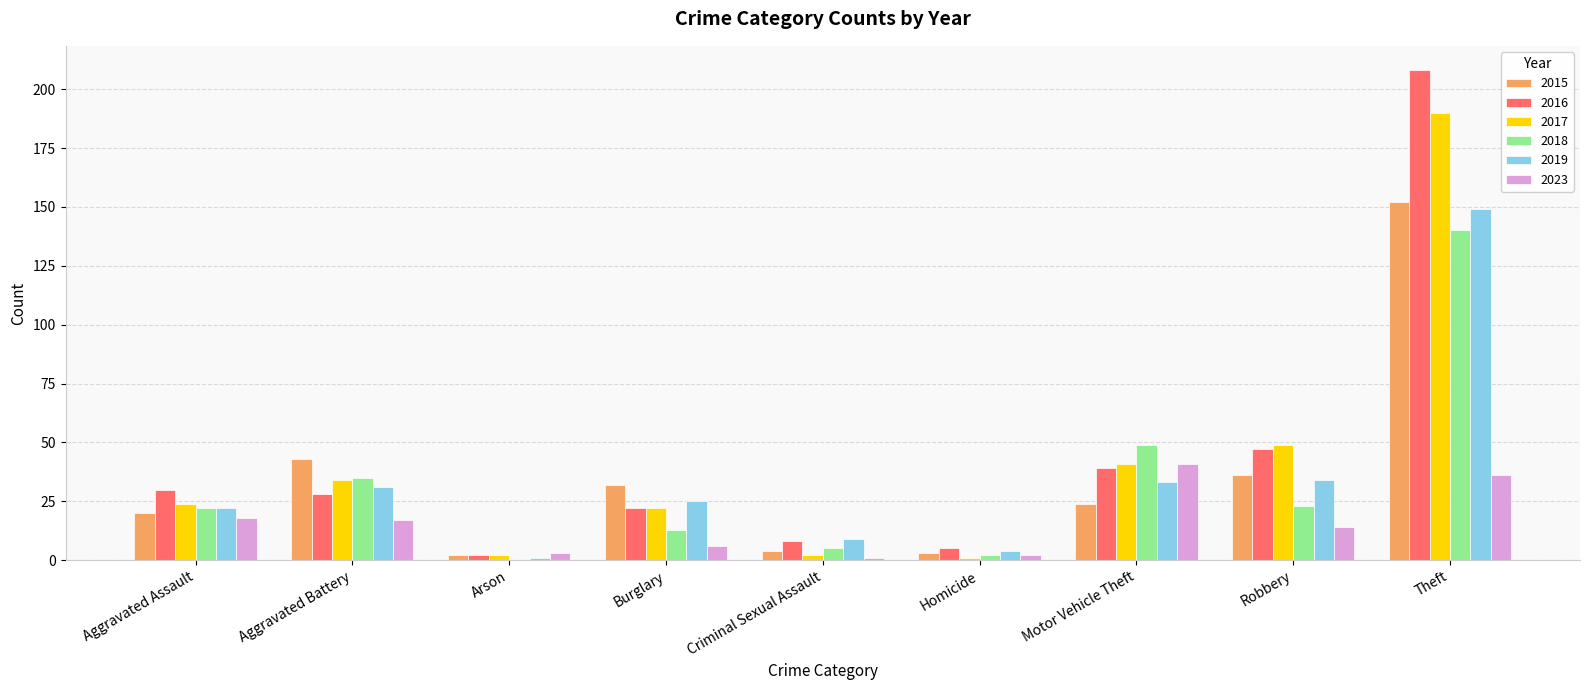

Which series has the largest total across all categories?

2016